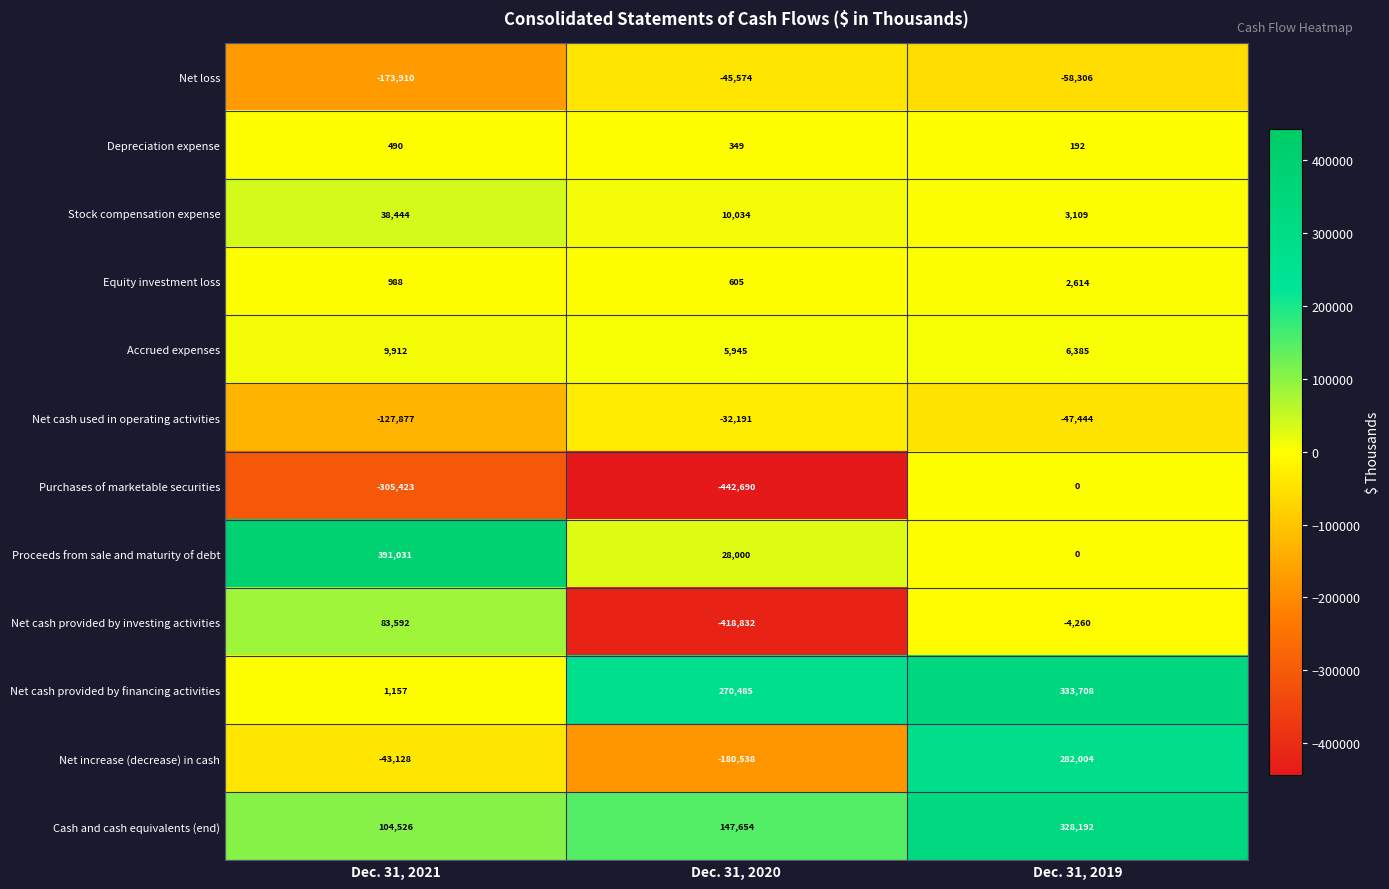

Which category has the highest value across all series?

Dec. 31, 2021